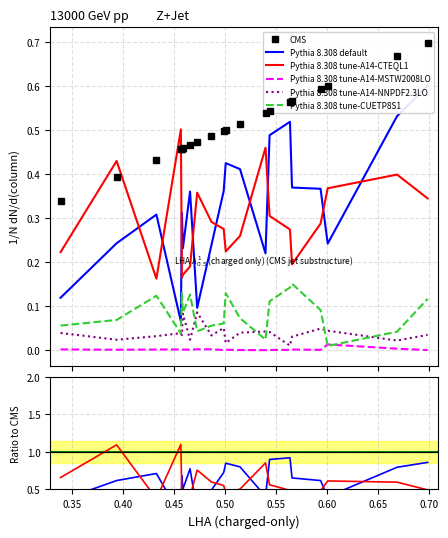

Does the chart have visible grid lines?

Yes